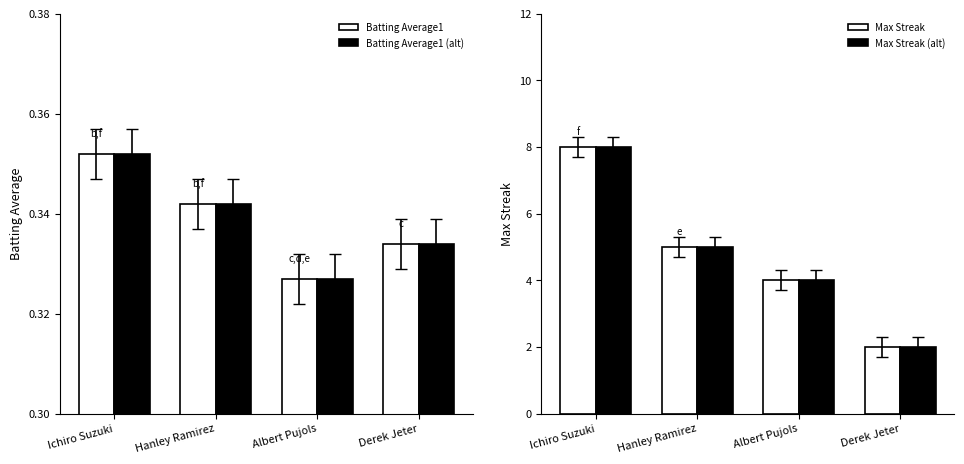

At Derek Jeter, list the series in order from largest to smallest.

Max Streak, Max Streak (alt), Batting Average1, Batting Average1 (alt)